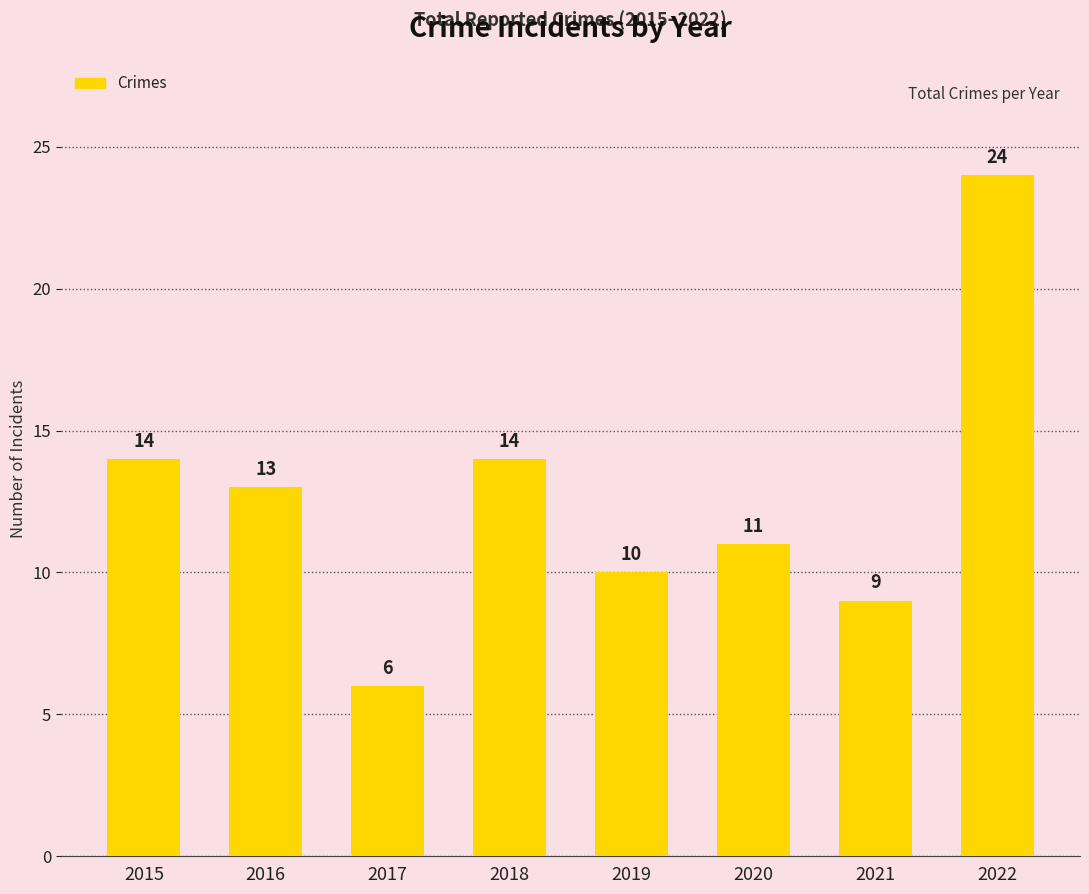

Reading right to left, transcribe all the data shown in this chart.

24	9	11	10	14	6	13	14